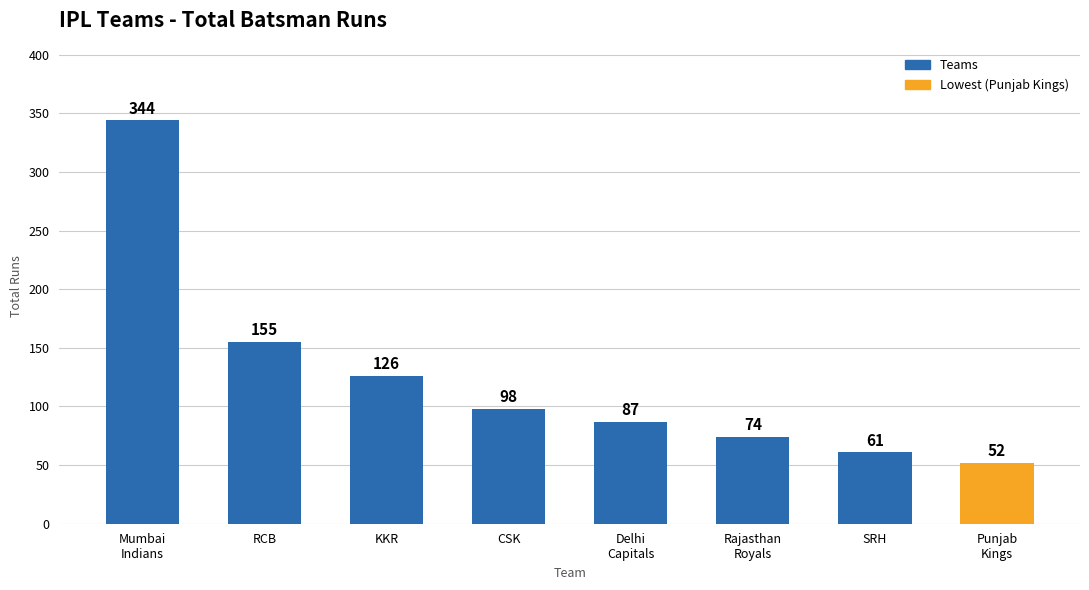

What is the change in value from Mumbai
Indians to RCB?

-189